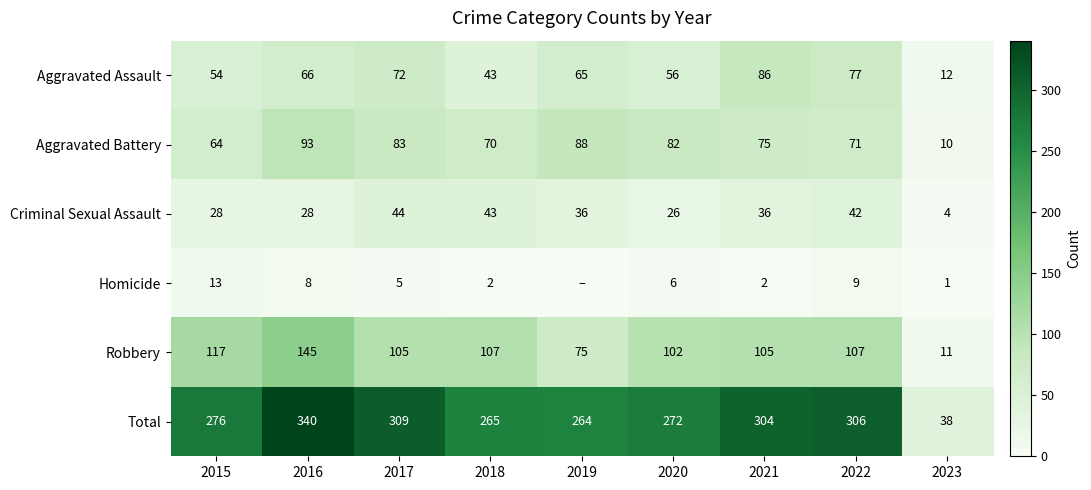

At how many categories does at least one series exceed 47?

8